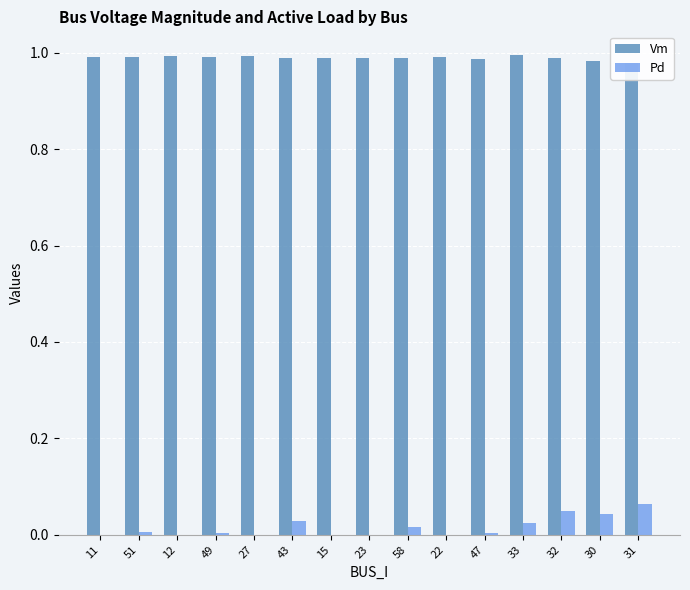

At which category is the sum across all series the highest?

31